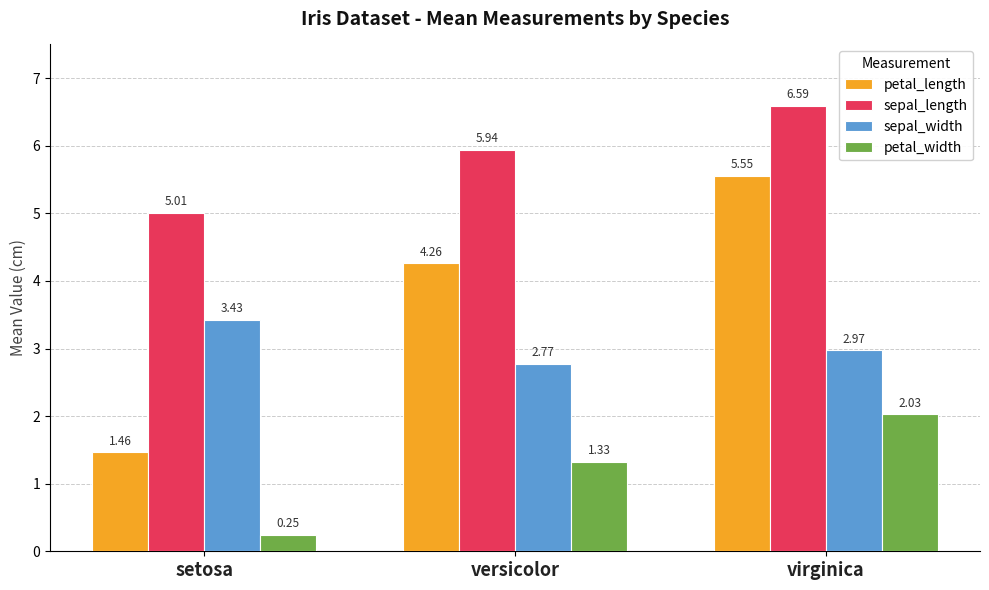

What is the spread (max minus min) of values at virginica?

4.6